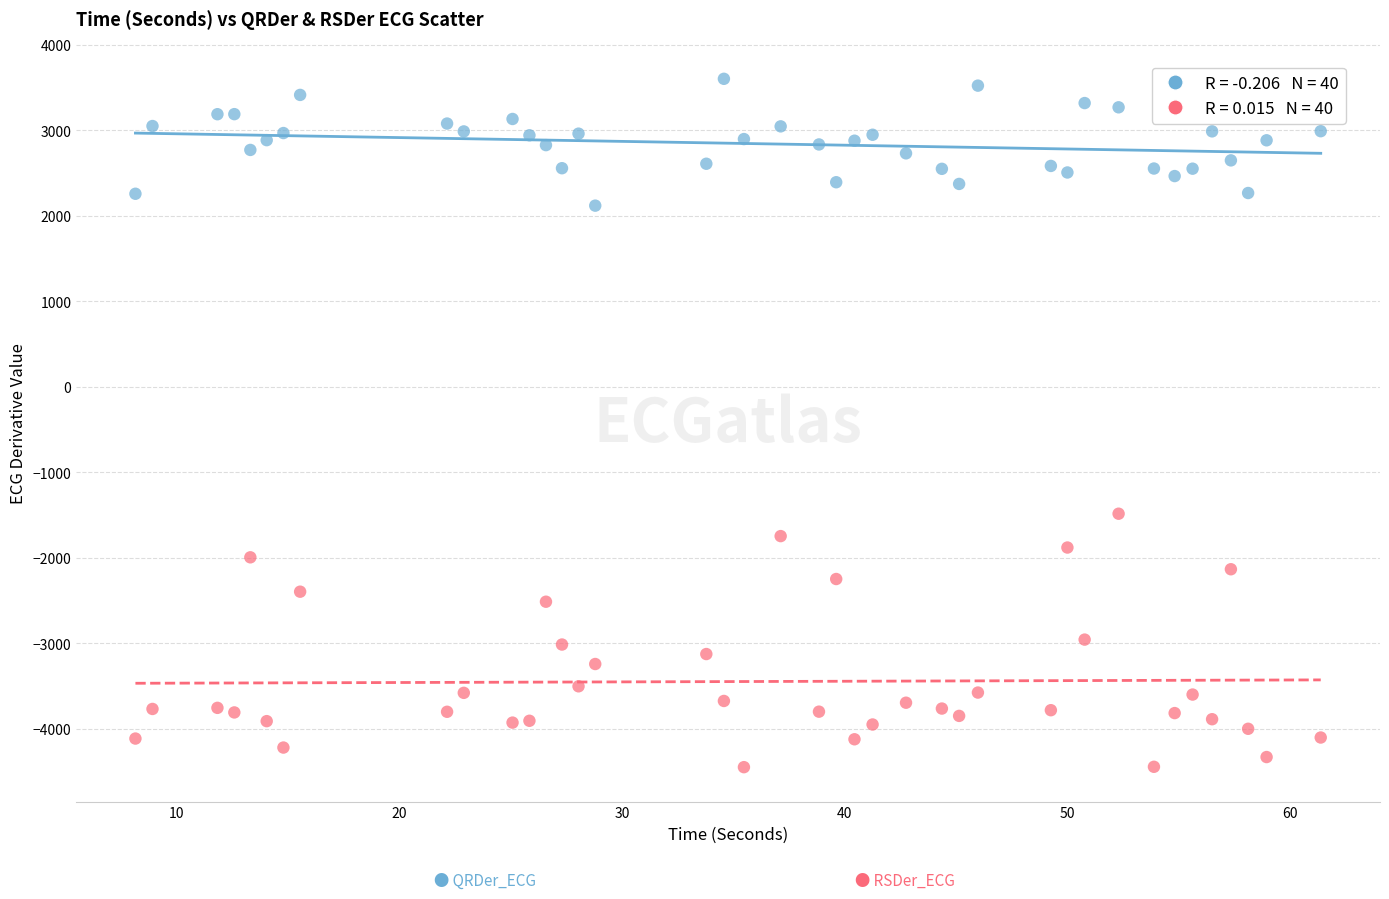

Across all data points, what is the range of Y values (max minus min)?

8049.4